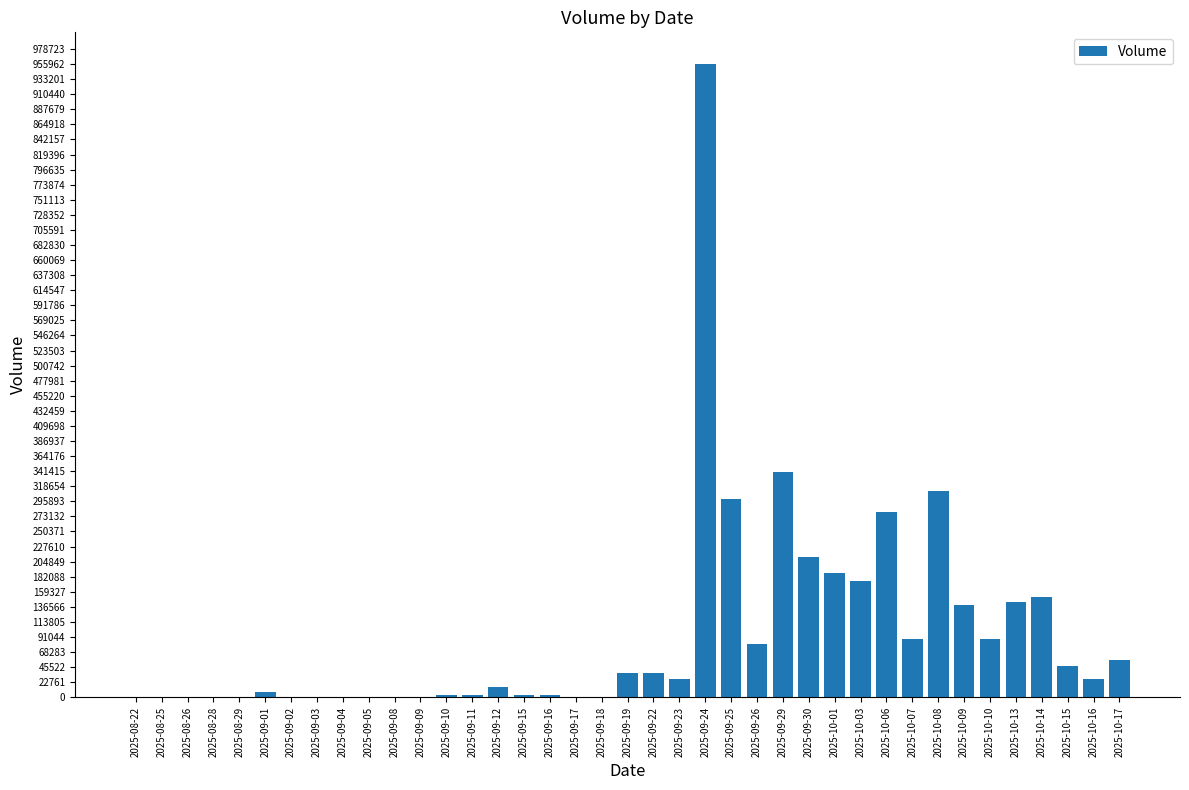

Count the number of data series in this chart.

1